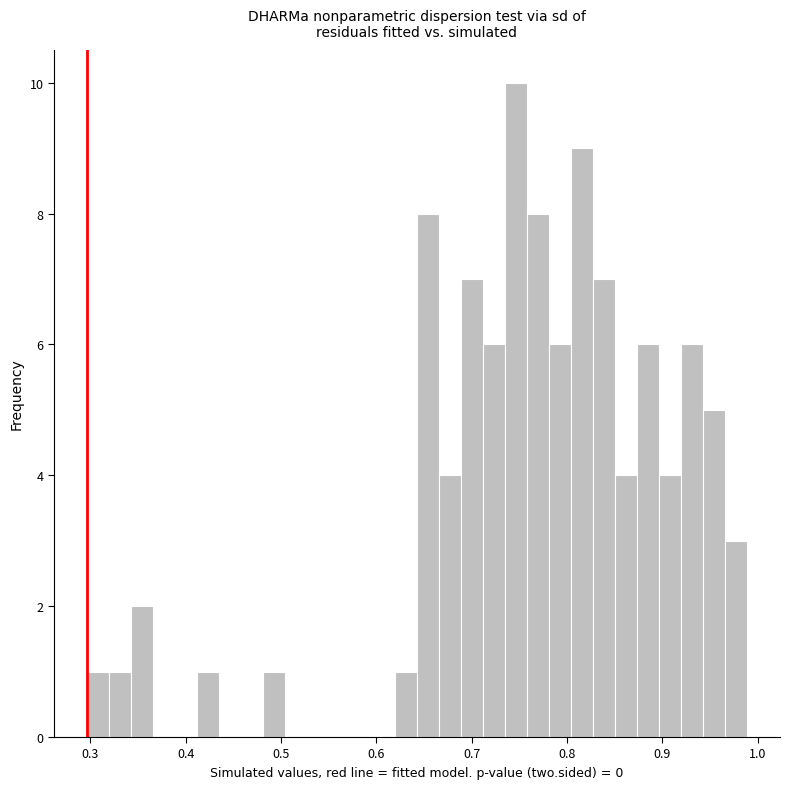

Around what value on the x-axis is the tallest bar? Give the approximate position of its centre, as read against the axis.

0.75